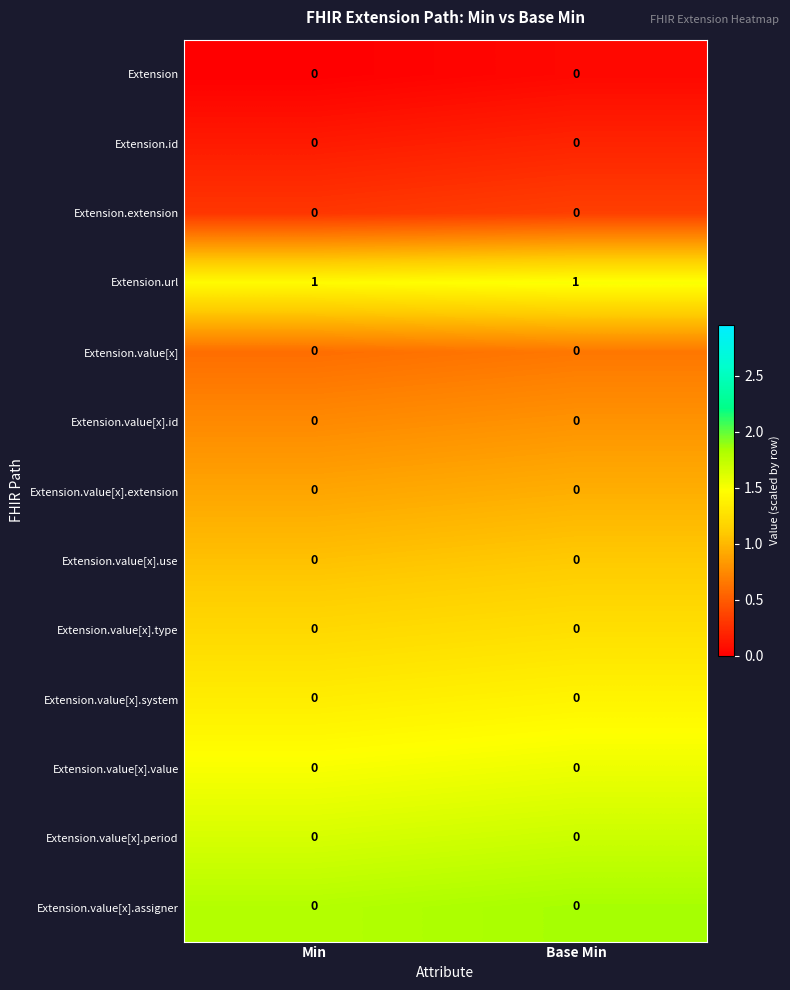

Which series has the largest total across all categories?

Extension.url